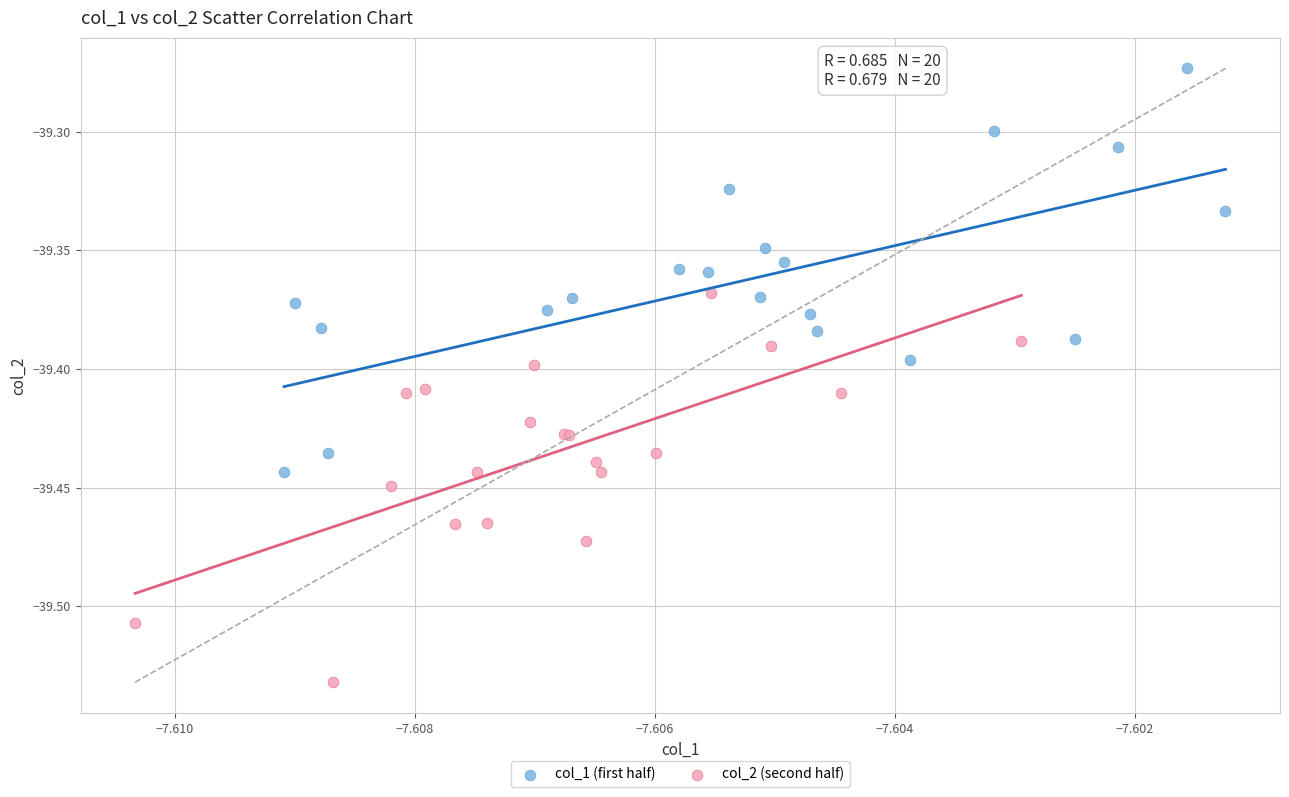

Which series reaches the maximum Y coordinate?

col_1 (first half)